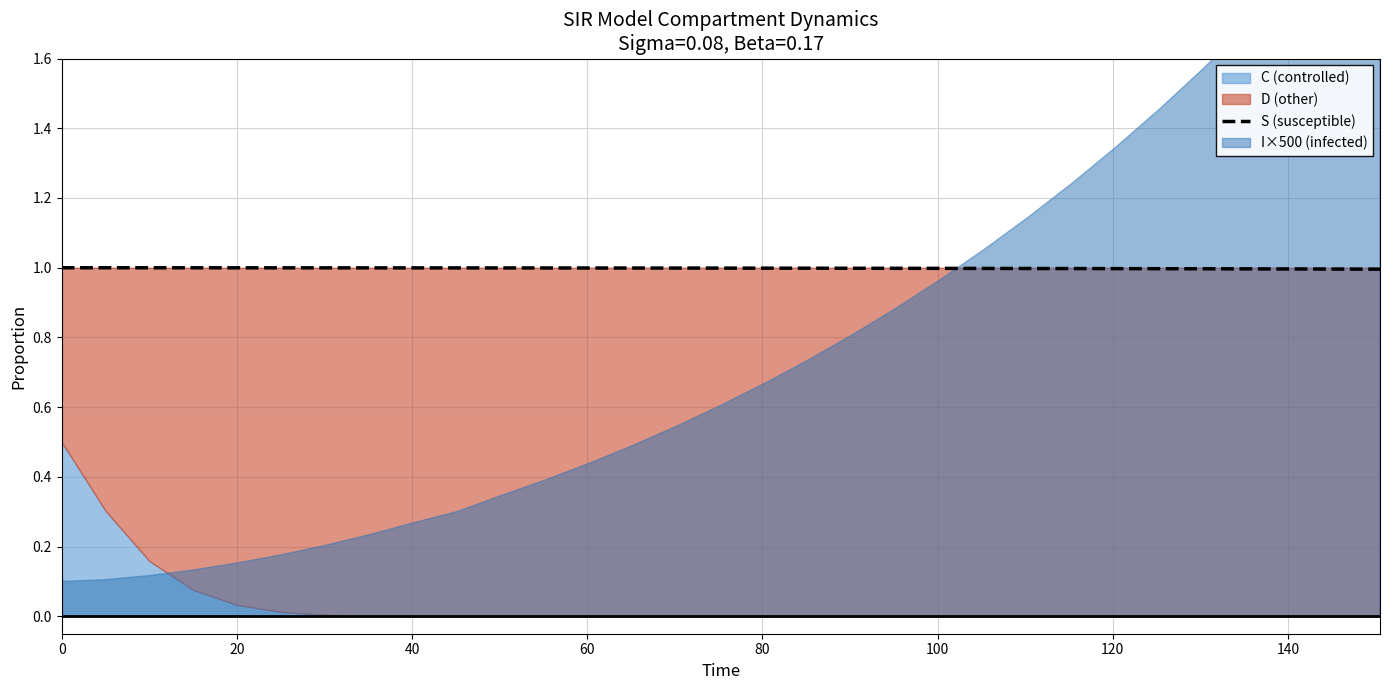

What is the highest value of the S (susceptible) series?

1.0